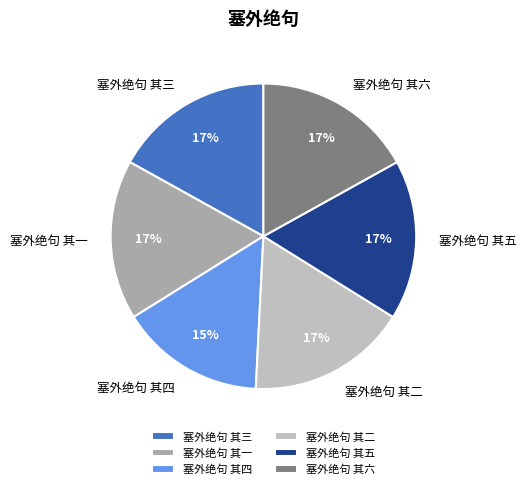

Is the sum of 塞外绝句 其一 and 塞外绝句 其五 greater than half?

No